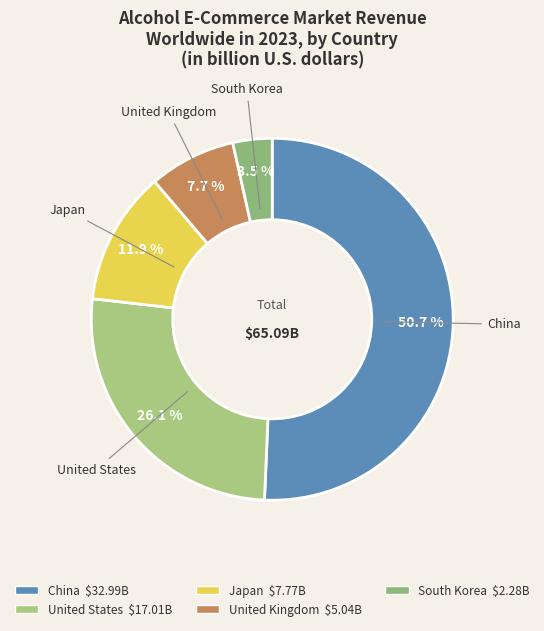

How many slices are in this pie chart?

5